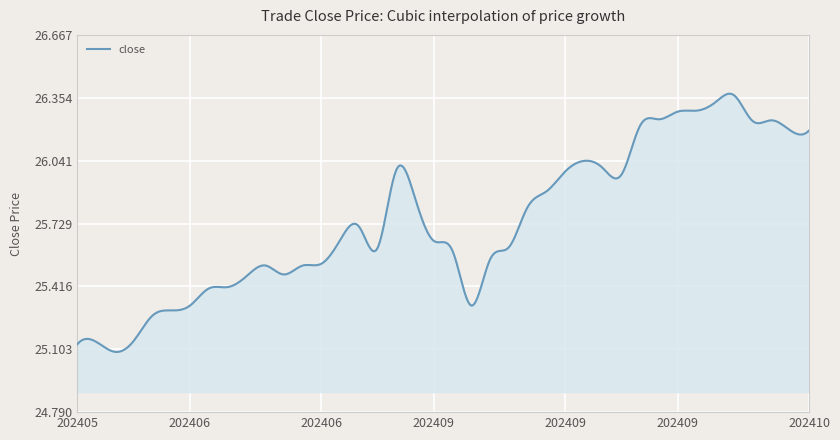

What is the difference between the maximum and minimum values?

1.3